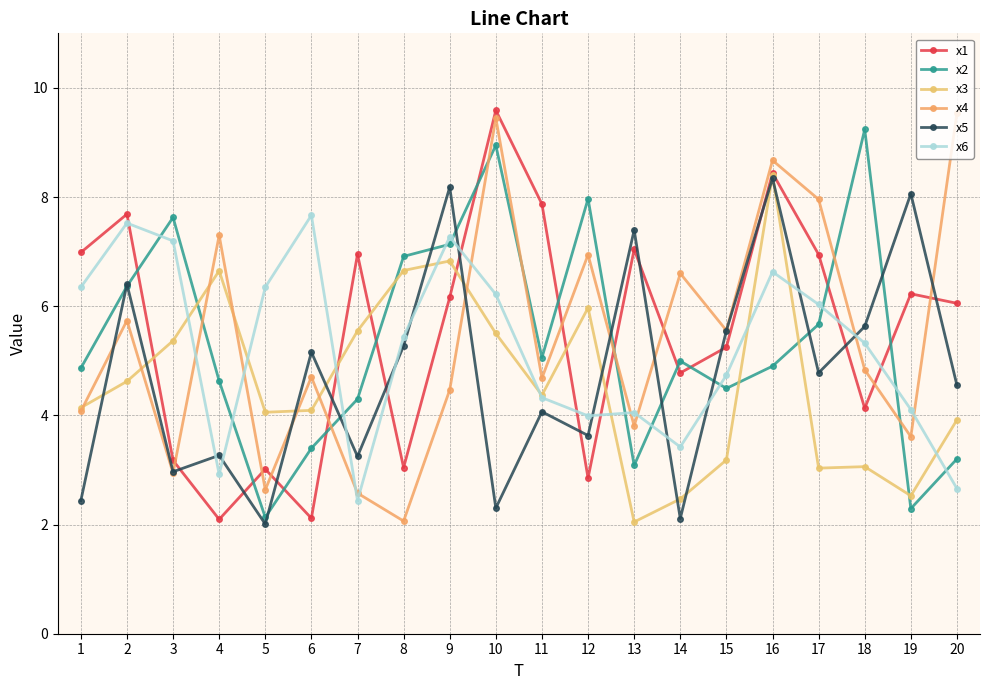

Which series changed the most between 5 and 6?

x5